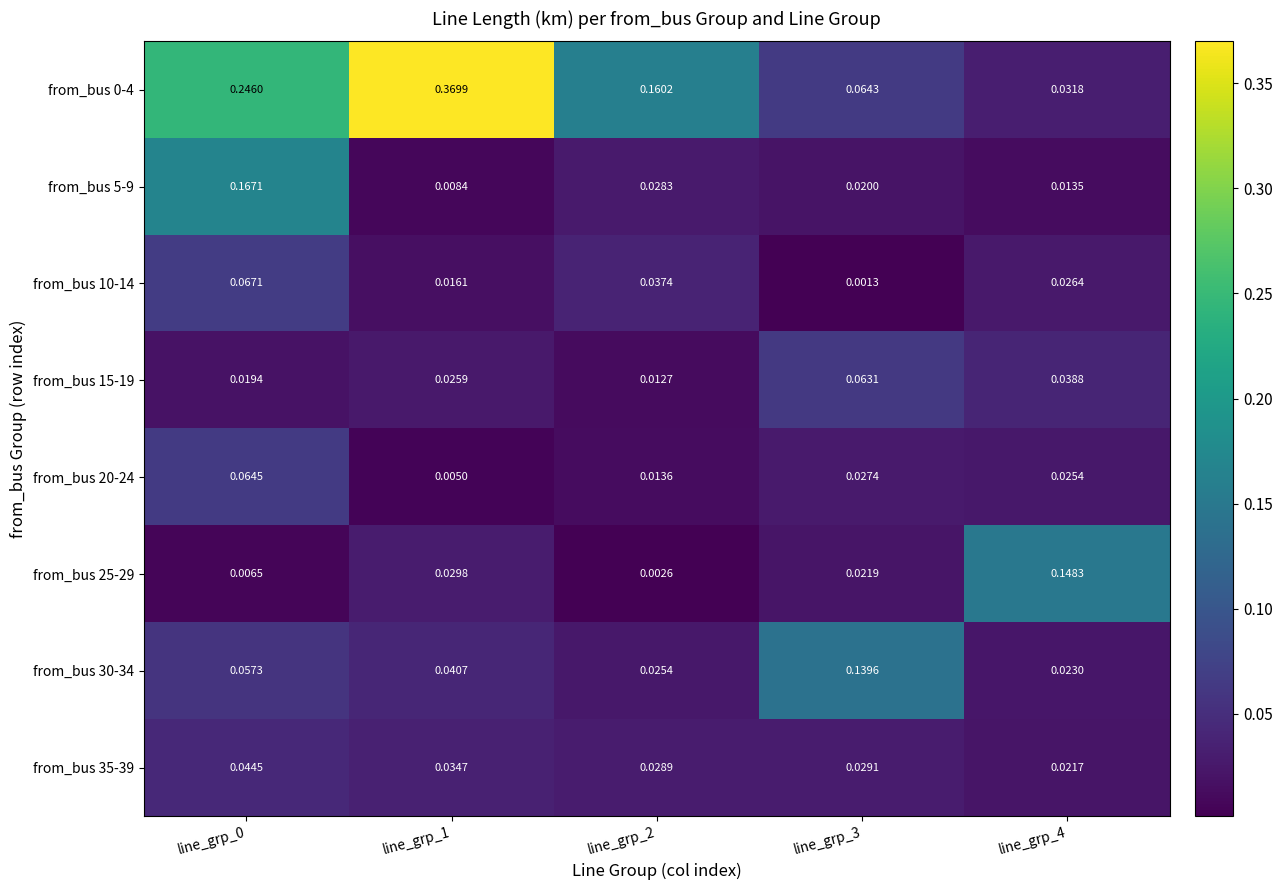

Is the value of from_bus 25-29 at line_grp_1 greater than the value of from_bus 0-4 at line_grp_2?

No